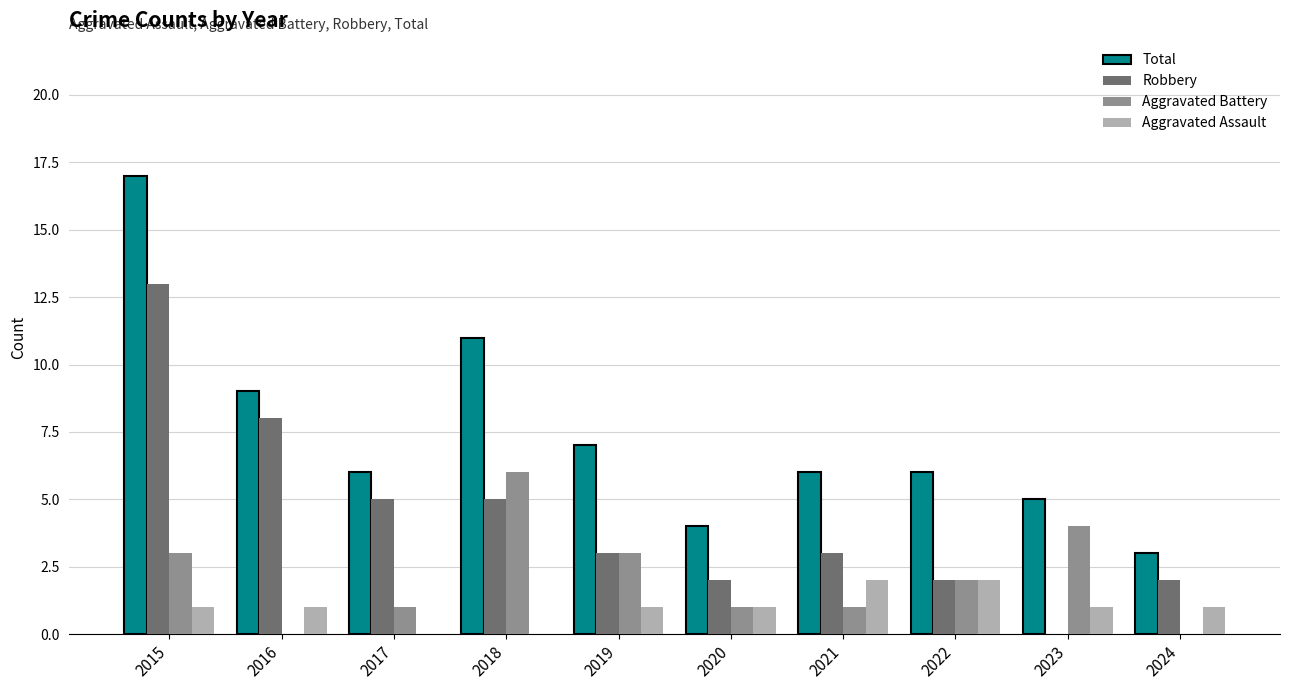

Reading left to right, extract all data points from this chart.

Total: 2015=17	2016=9	2017=6	2018=11	2019=7	2020=4	2021=6	2022=6	2023=5	2024=3
Robbery: 2015=13	2016=8	2017=5	2018=5	2019=3	2020=2	2021=3	2022=2	2023=0	2024=2
Aggravated Battery: 2015=3	2016=0	2017=1	2018=6	2019=3	2020=1	2021=1	2022=2	2023=4	2024=0
Aggravated Assault: 2015=1	2016=1	2017=0	2018=0	2019=1	2020=1	2021=2	2022=2	2023=1	2024=1